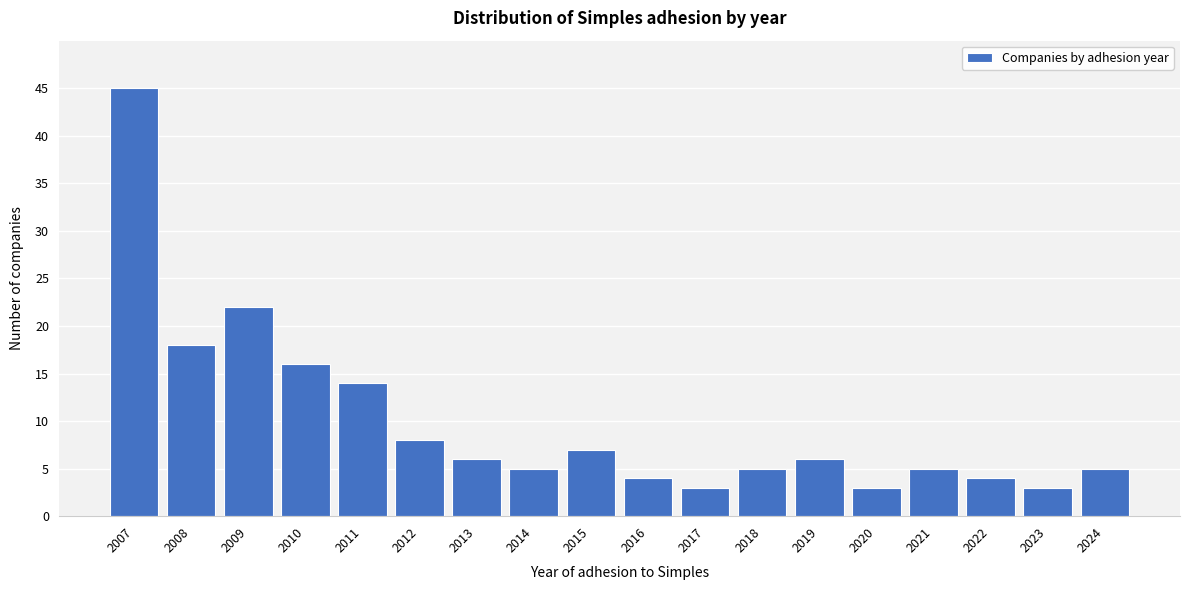

Reading left to right, what are all the values shown in this chart?

45	18	22	16	14	8	6	5	7	4	3	5	6	3	5	4	3	5